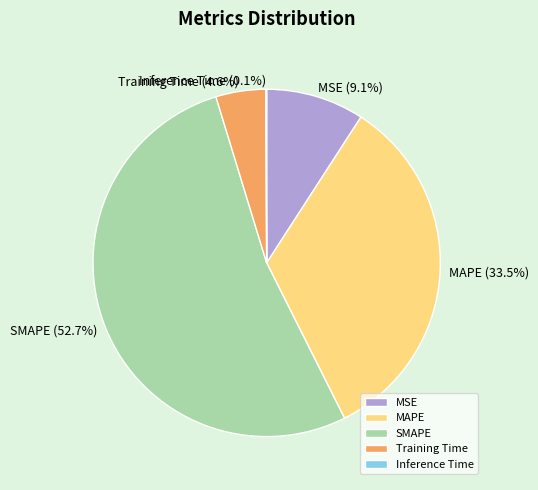

Which slice is the largest?

SMAPE